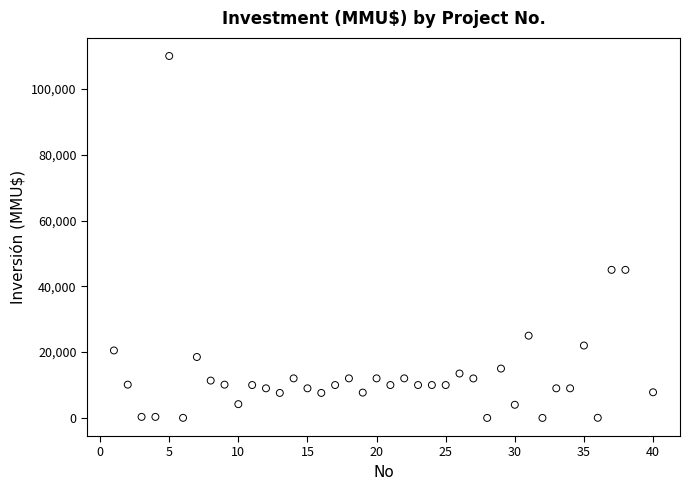

What is the range of Y values (max minus min)?

110000